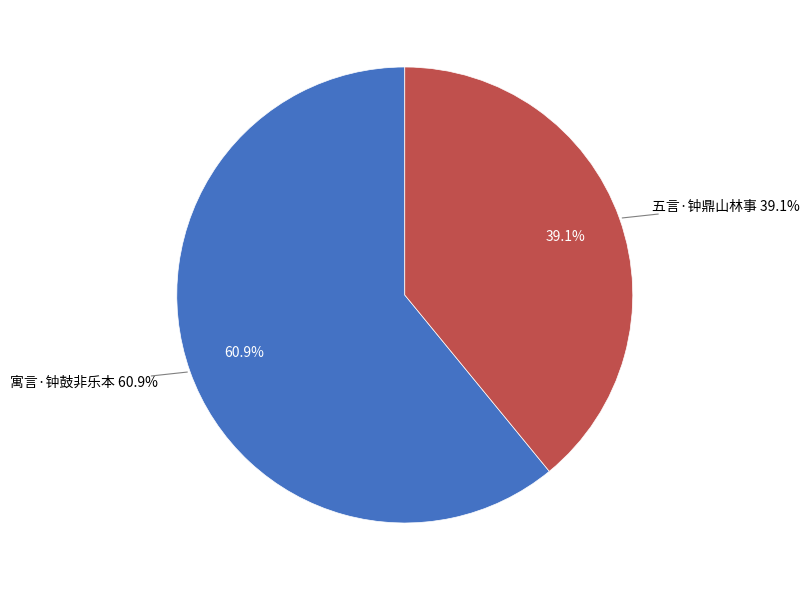

What percentage is the 五言·钟鼎山林事 slice, to the nearest percent?

39%